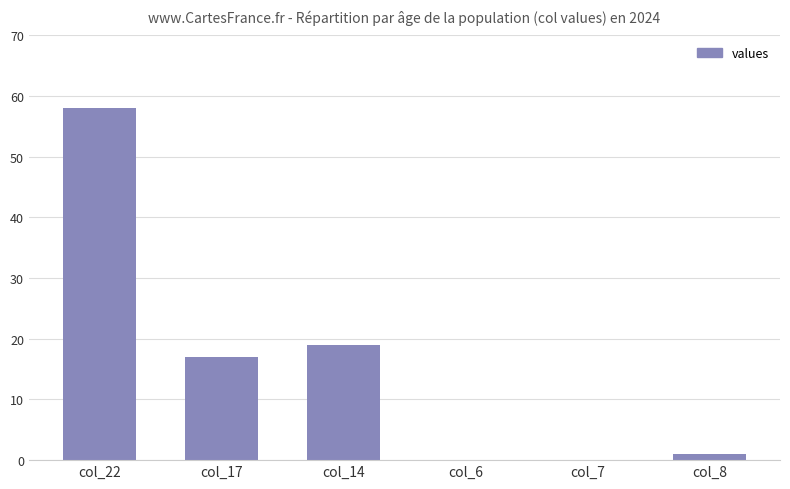

Reading left to right, extract all data points from this chart.

col_22=58	col_17=17	col_14=19	col_6=0	col_7=0	col_8=1